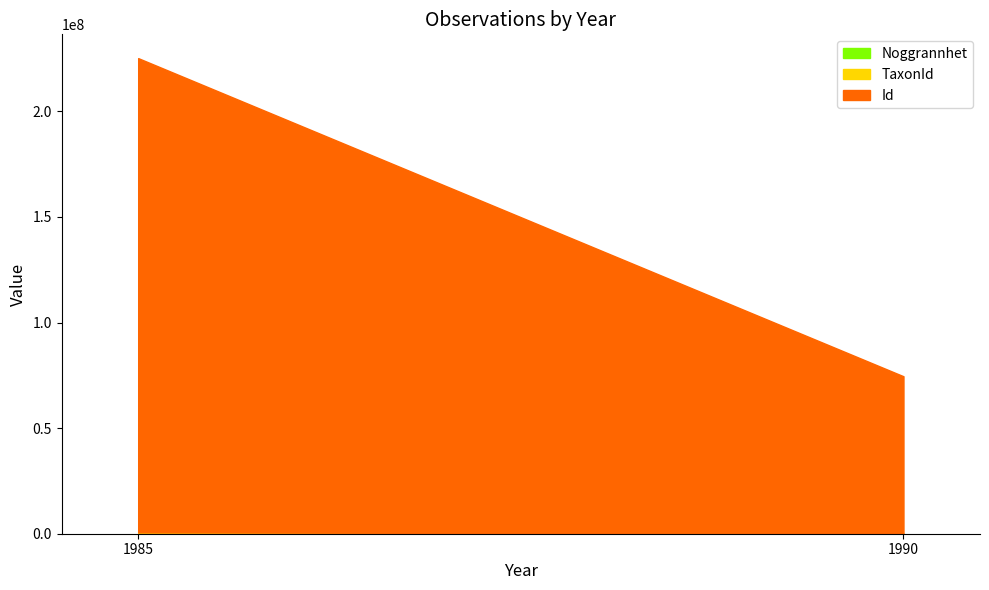

At which category is the sum across all series the highest?

1985